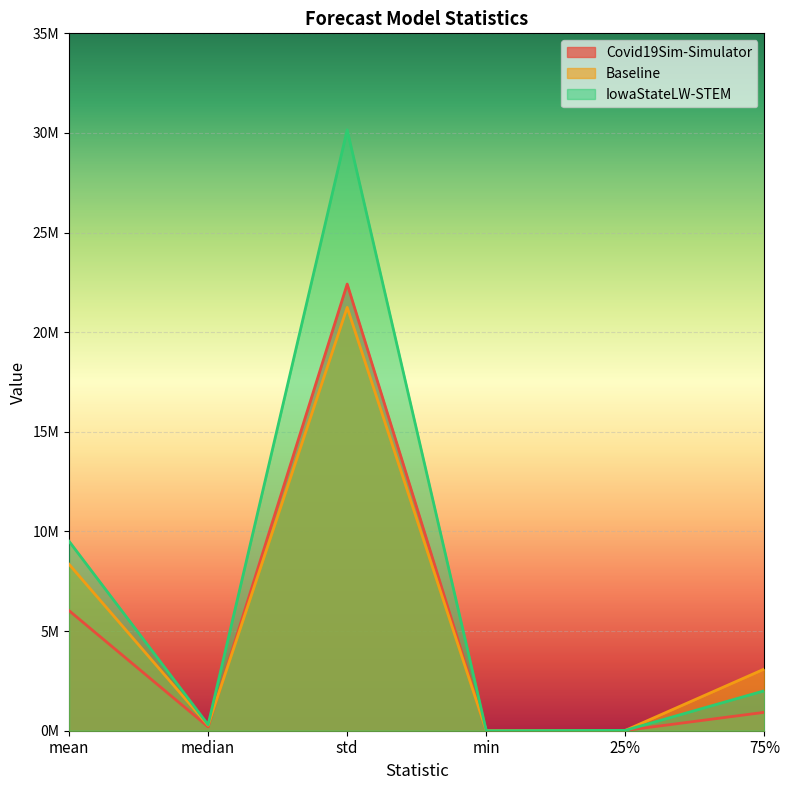

The value of IowaStateLW-STEM at 25% is 9080.2. True or false?

False